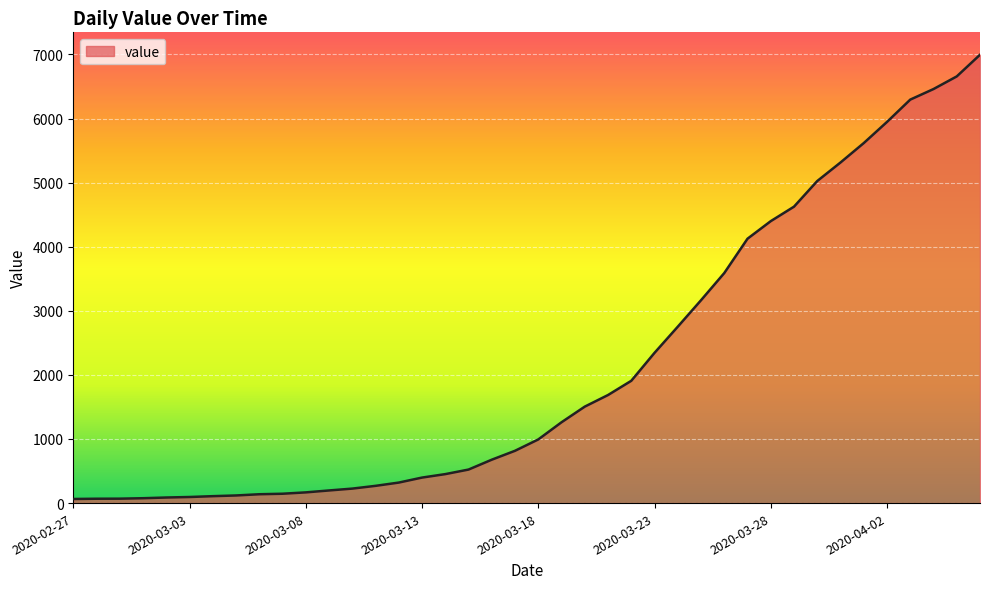

How many lines are shown in the chart?

1